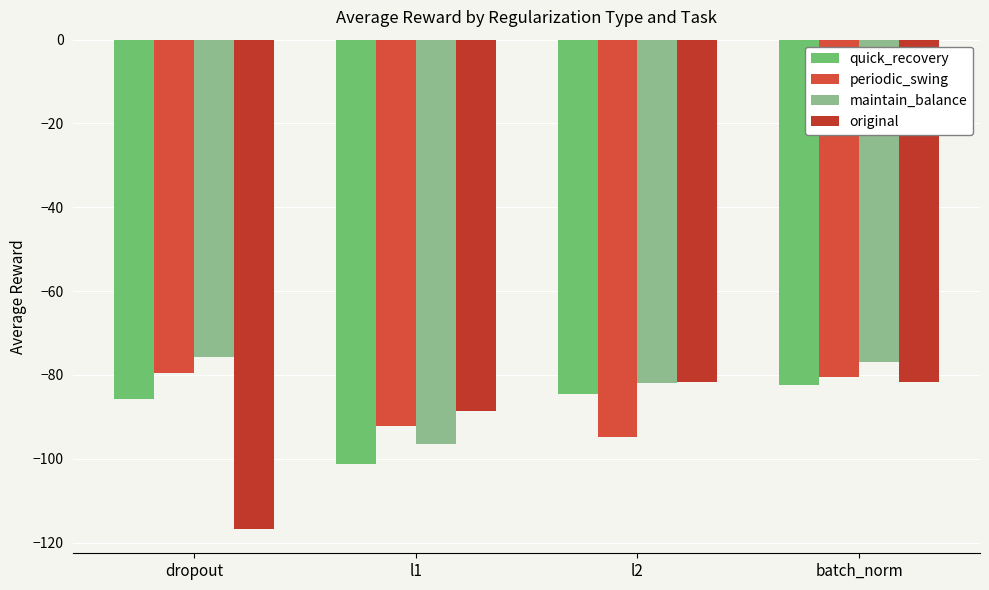

What is the sum of the maintain_balance values at l2 and l1?

-178.4